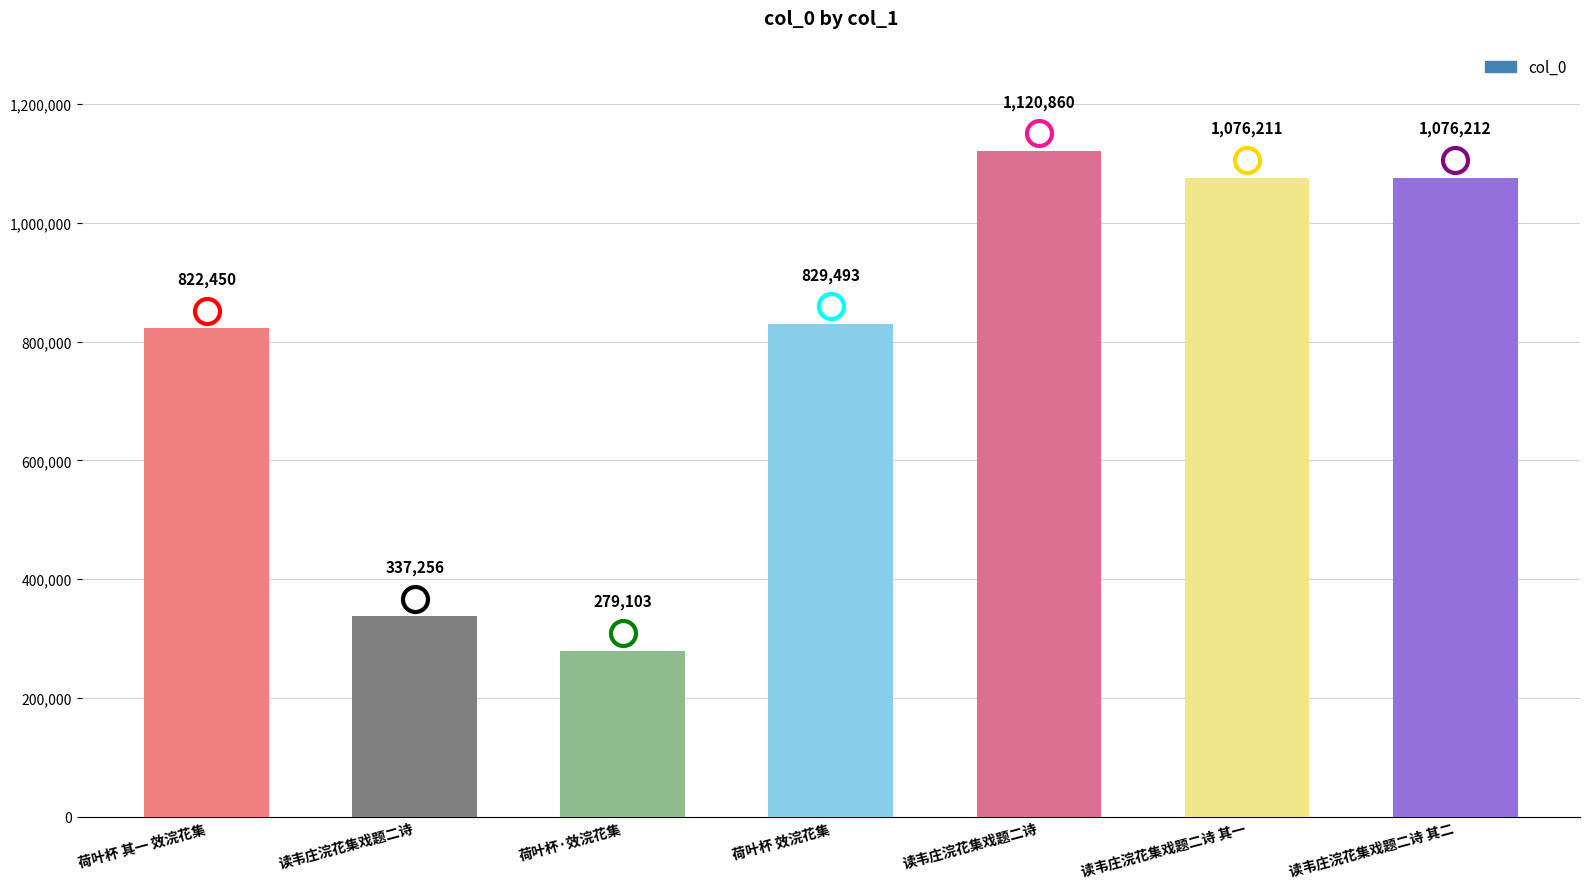

Which label corresponds to the largest value in the chart?

读韦庄浣花集戏题二诗